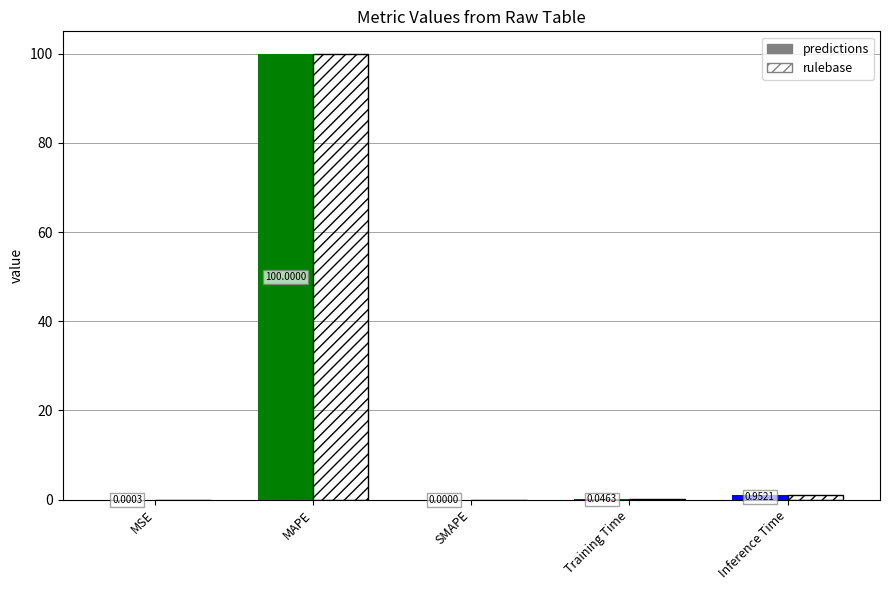

How many distinct data groups are displayed?

2